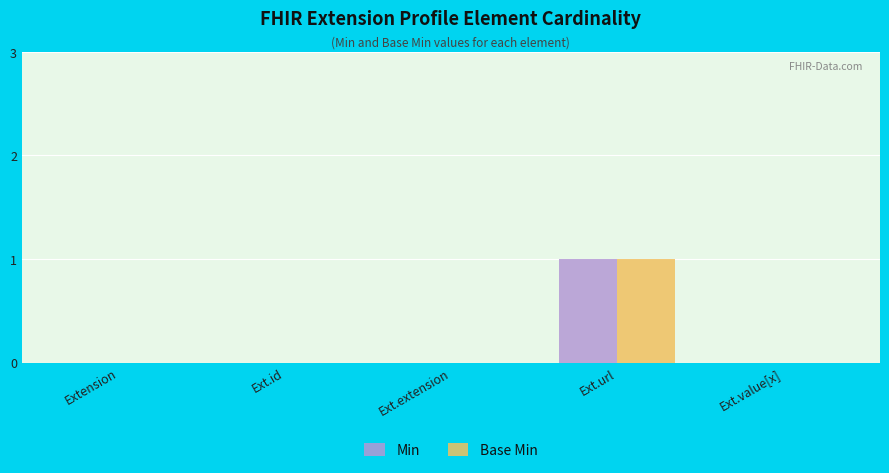

Is the value of Base Min at Extension greater than the value of Min at Ext.url?

No